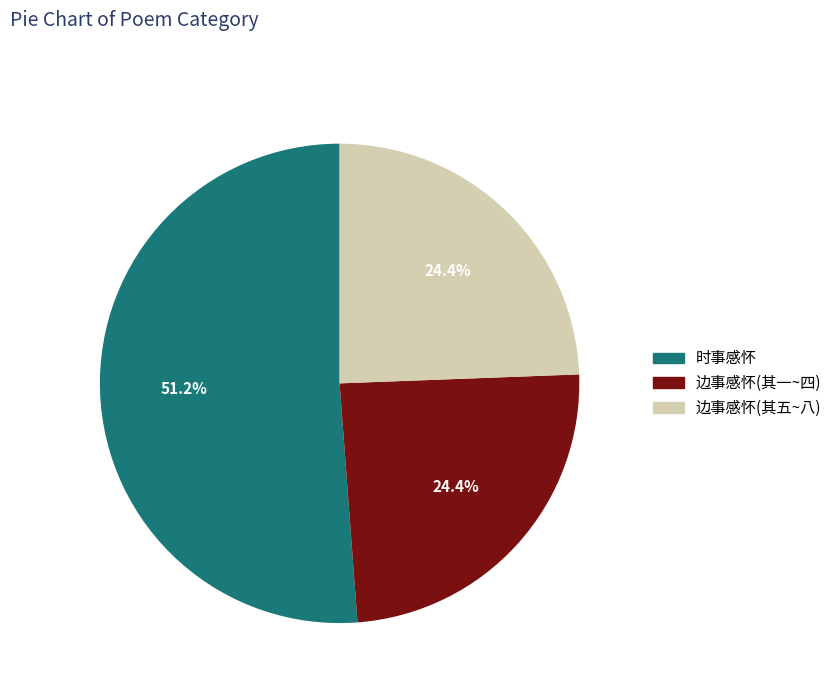

To the nearest percent, what is the average slice percentage?

33%